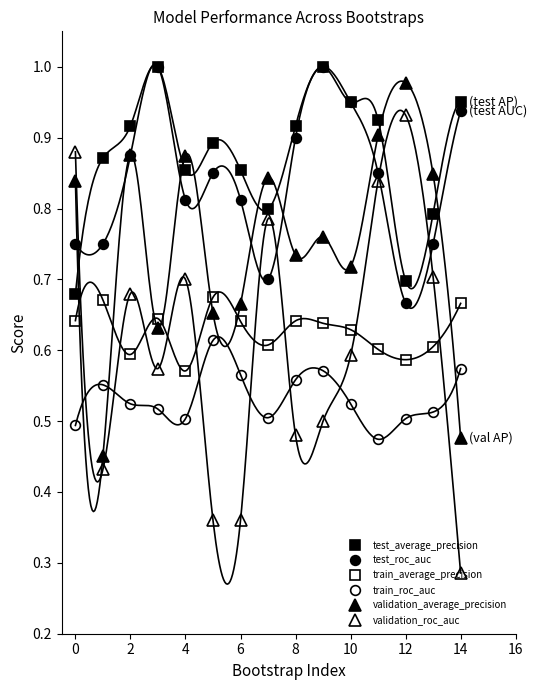

What is the difference between the second highest and minimum values in the train_average_precision series?

0.1